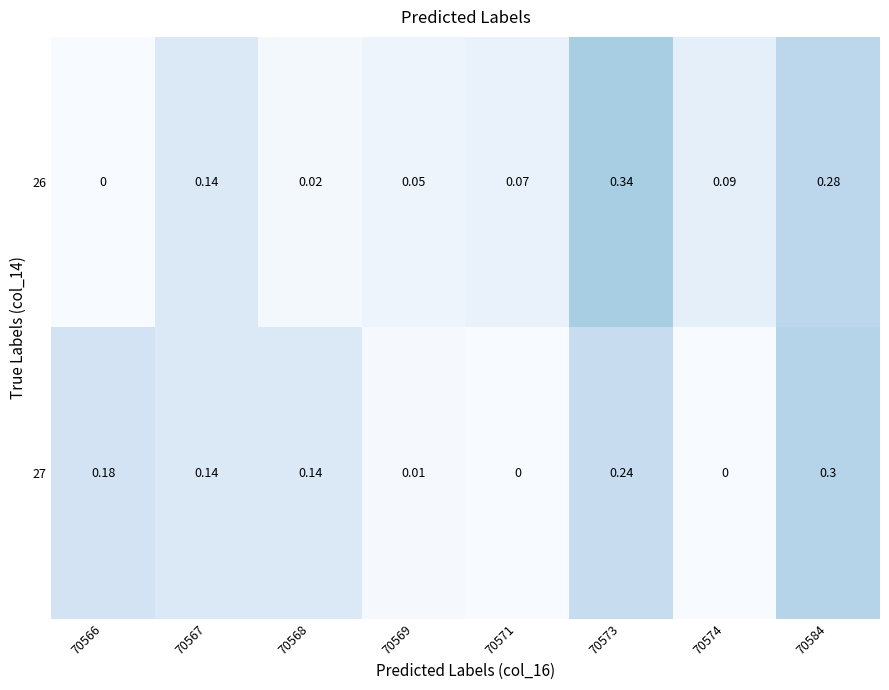

Is the value of 26 at 70571 greater than the value of 27 at 70566?

No